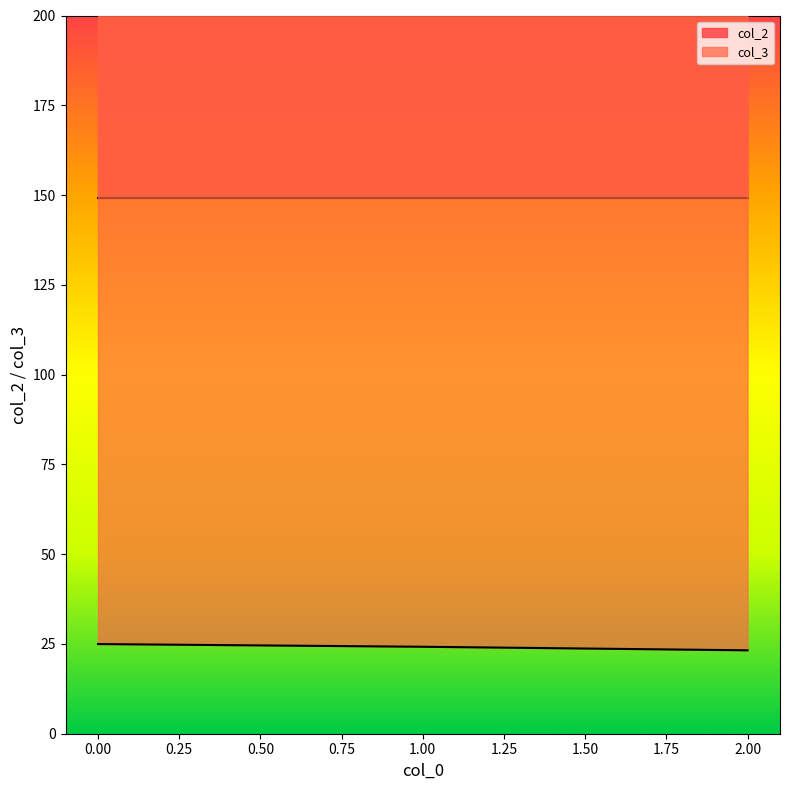

What is the value of the col_2 point at the 2nd from the left?

149.2